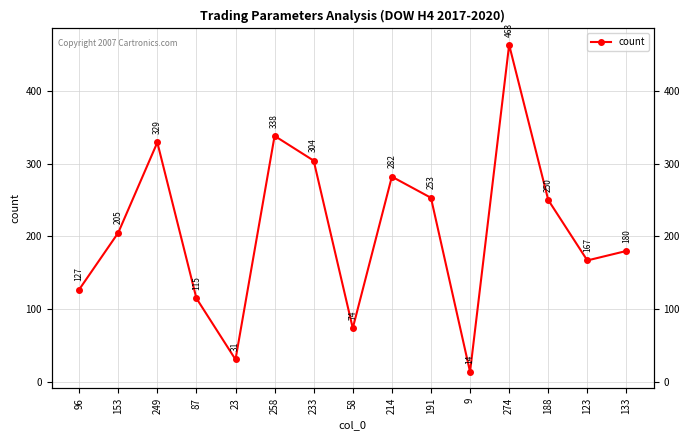

At which category does the data reach its first local valley?

23